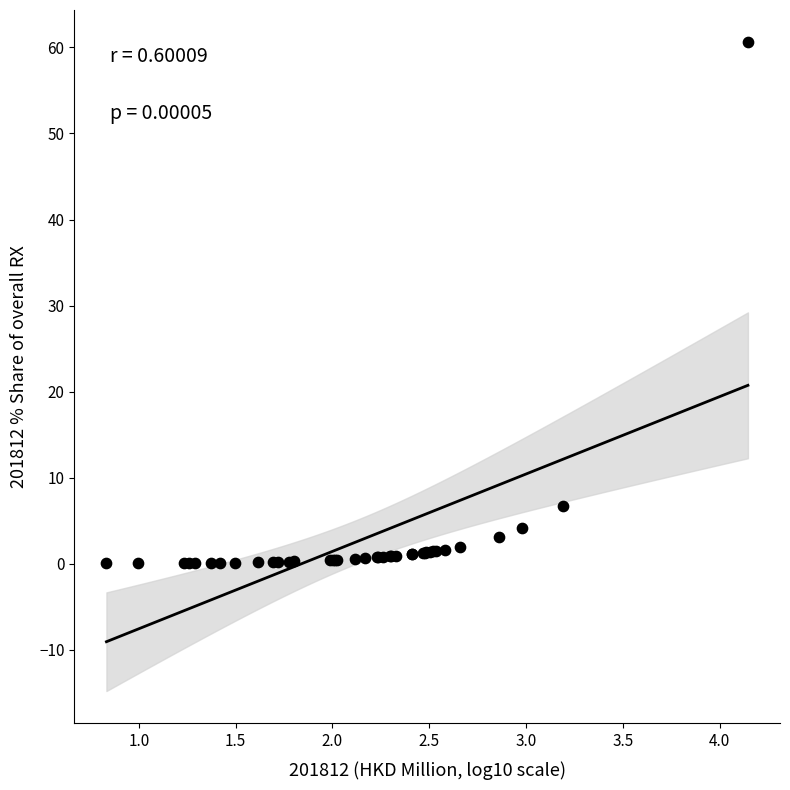

What Y value in the scatter plot is closest to 30?

6.7